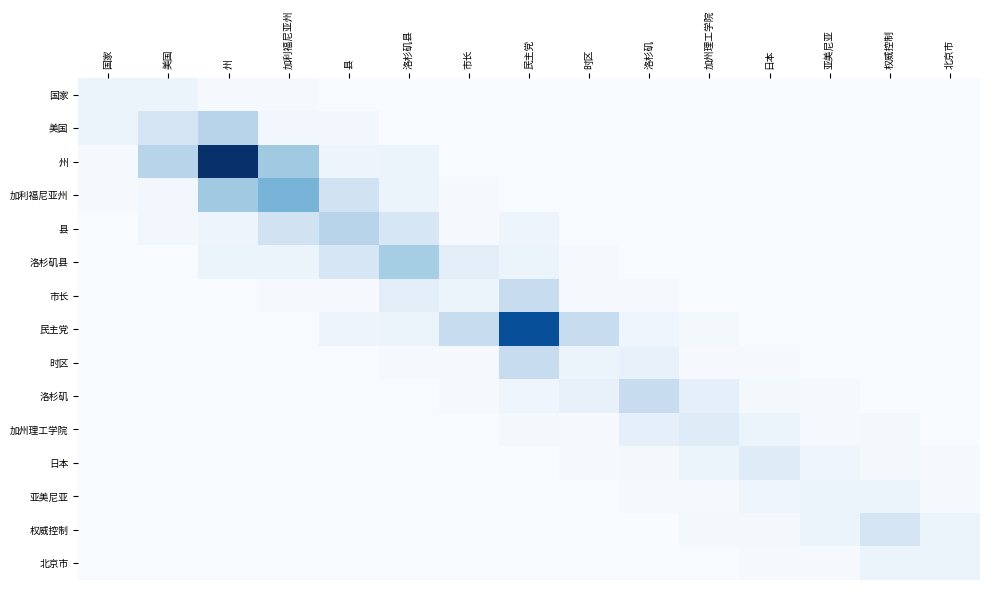

Which series has the largest range (max minus min)?

州